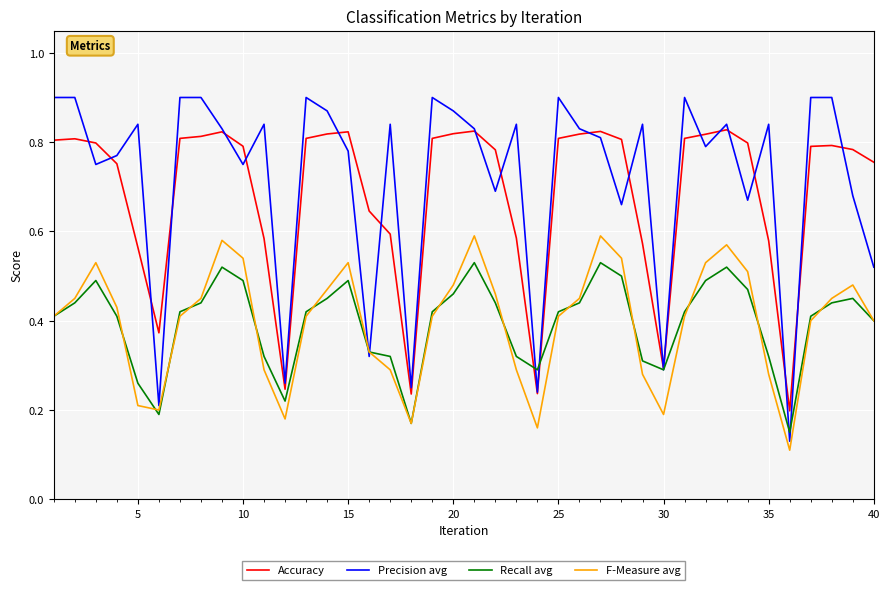

Does the chart display data point markers on the line(s)?

No